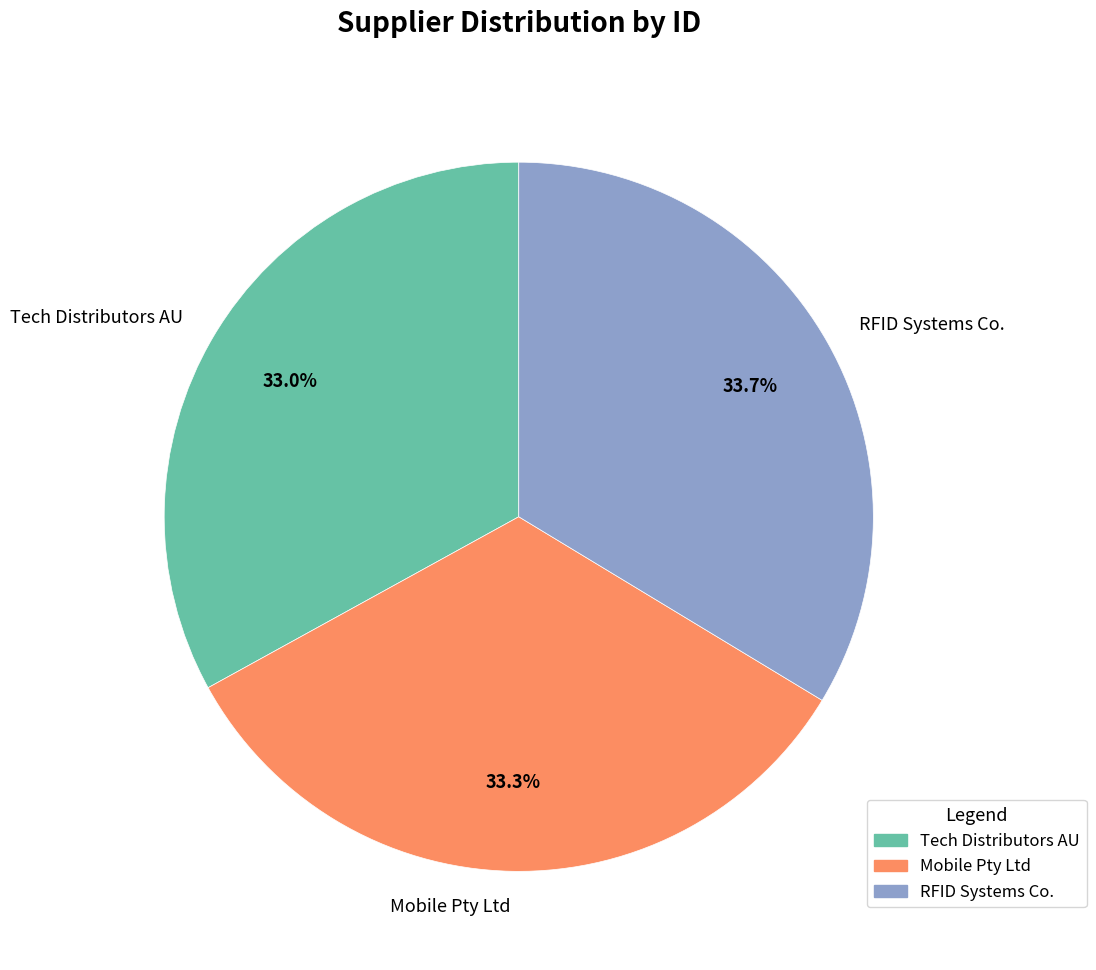

Do Tech Distributors AU and Mobile Pty Ltd together represent more than half of the pie?

Yes